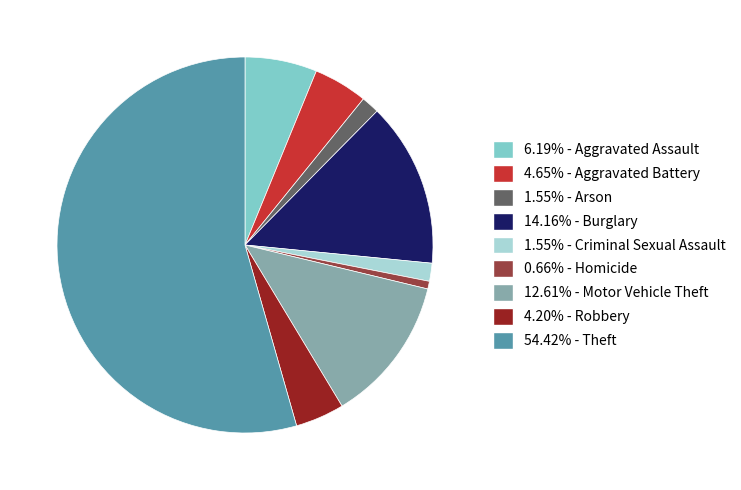

Does 0.66% - Homicide account for over 50% of the chart?

No